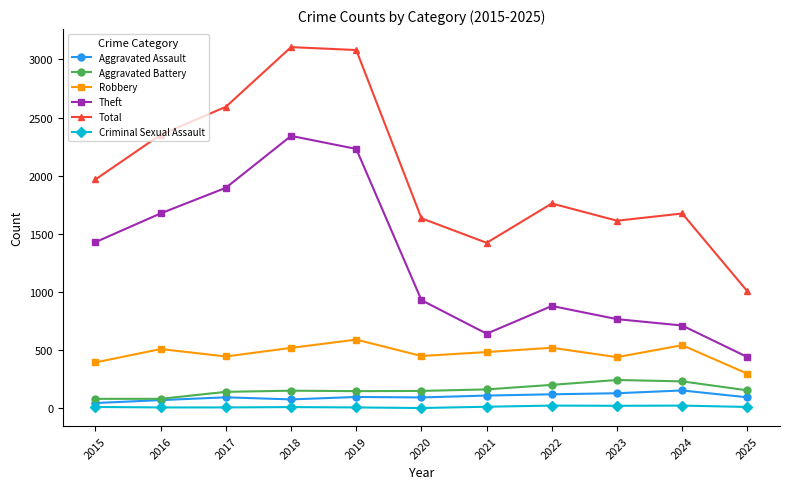

The Robbery series shows 446 at 2017. True or false?

True